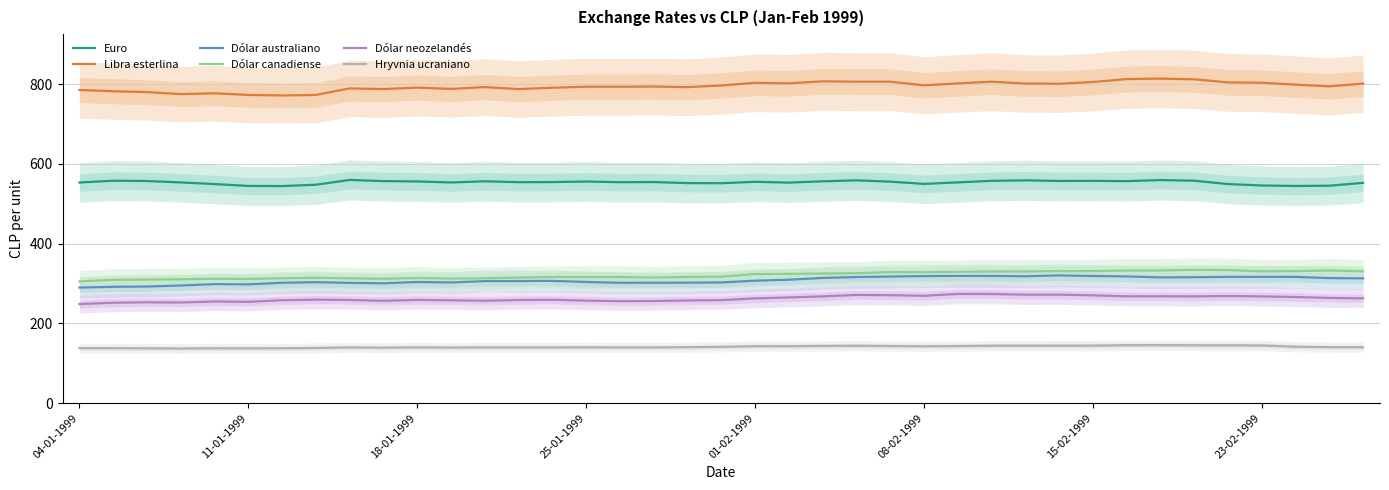

True or false: Hryvnia ucraniano and Dólar canadiense cross at least once.

False